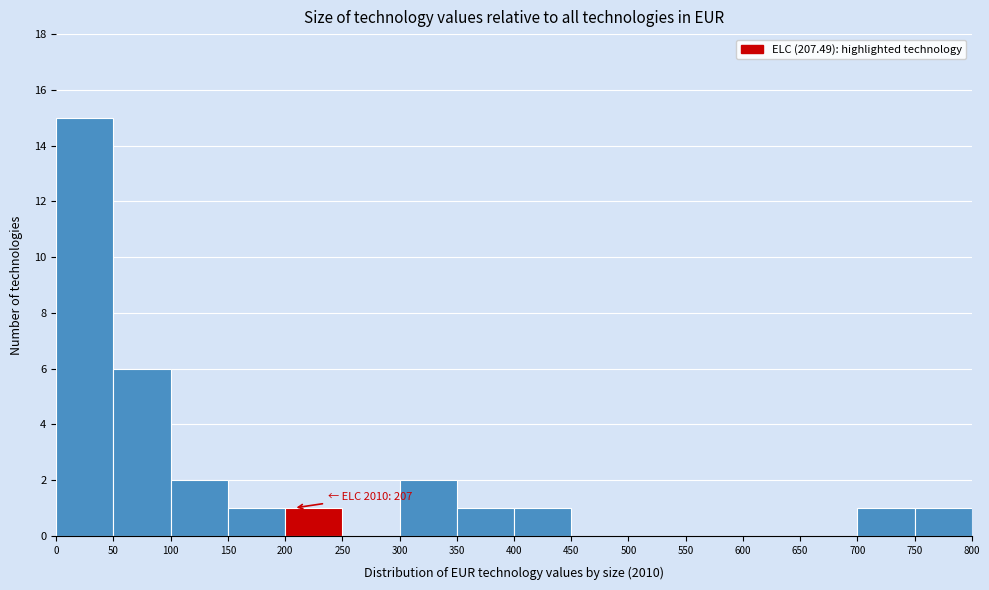

Which range on the x-axis has the tallest bar?

0 to 50